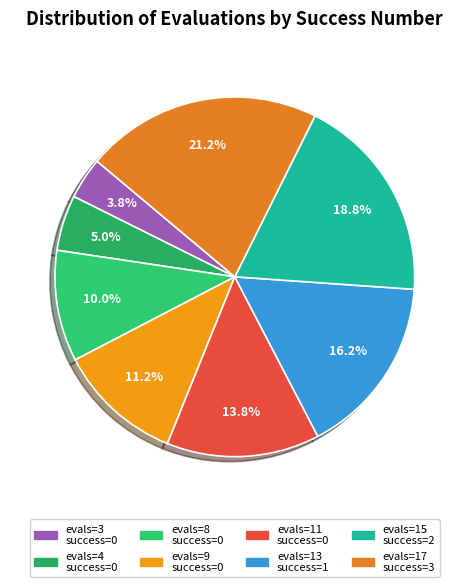

How many segments does this pie chart have?

8